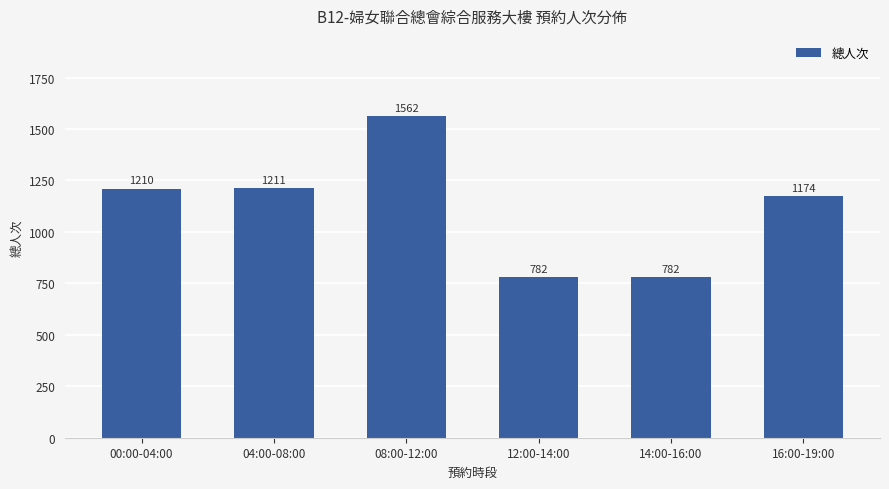

At which category does the chart reach its peak across all series?

08:00-12:00